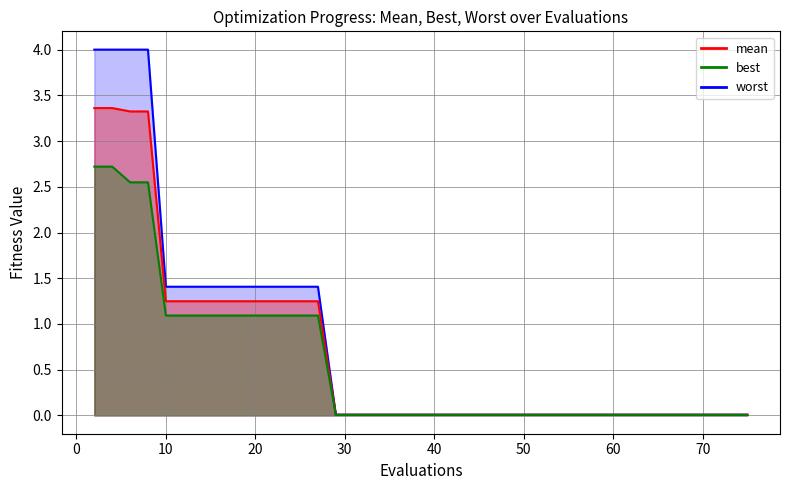

Which series has the largest total across all categories?

worst line